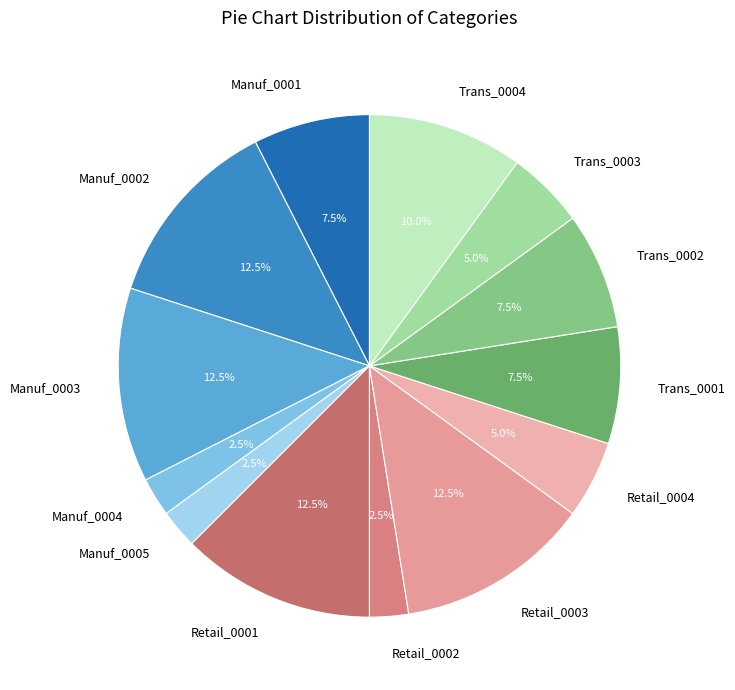

Which has a higher value, Trans_0004 or Retail_0004?

Trans_0004